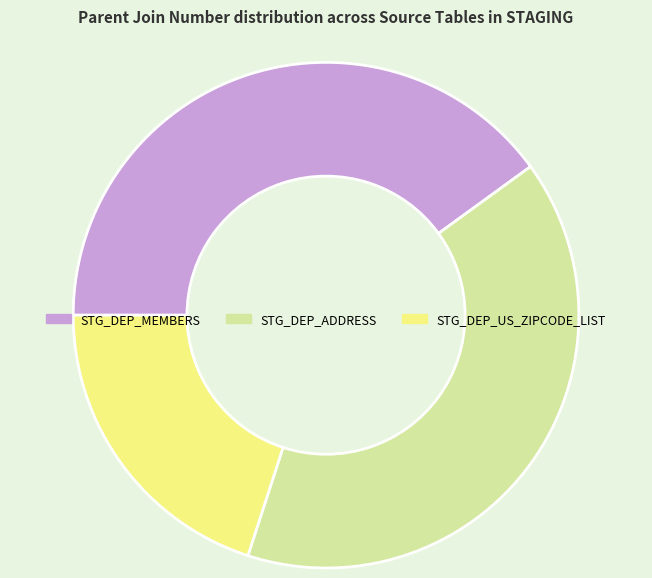

Between STG_DEP_ADDRESS and STG_DEP_US_ZIPCODE_LIST, which is larger?

STG_DEP_ADDRESS